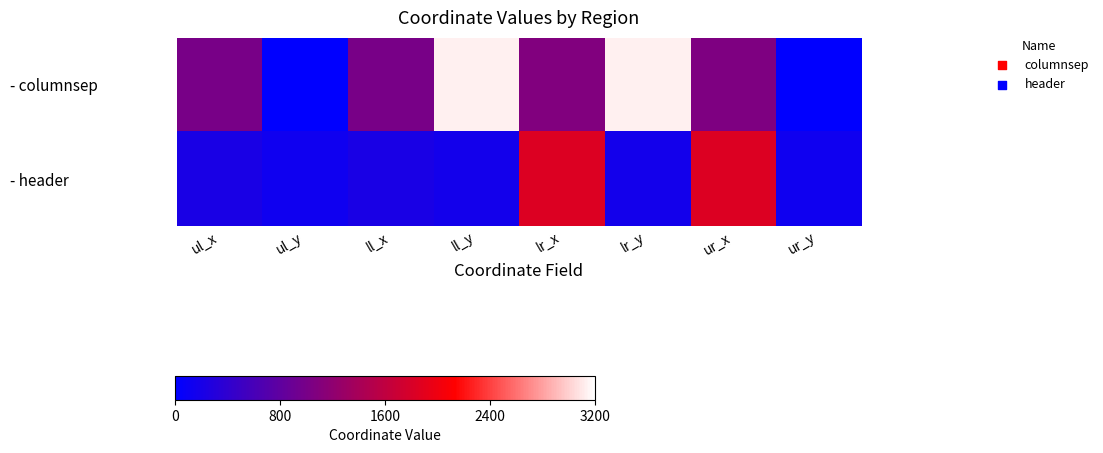

What is the difference between the highest and lowest values at lr_x?

762